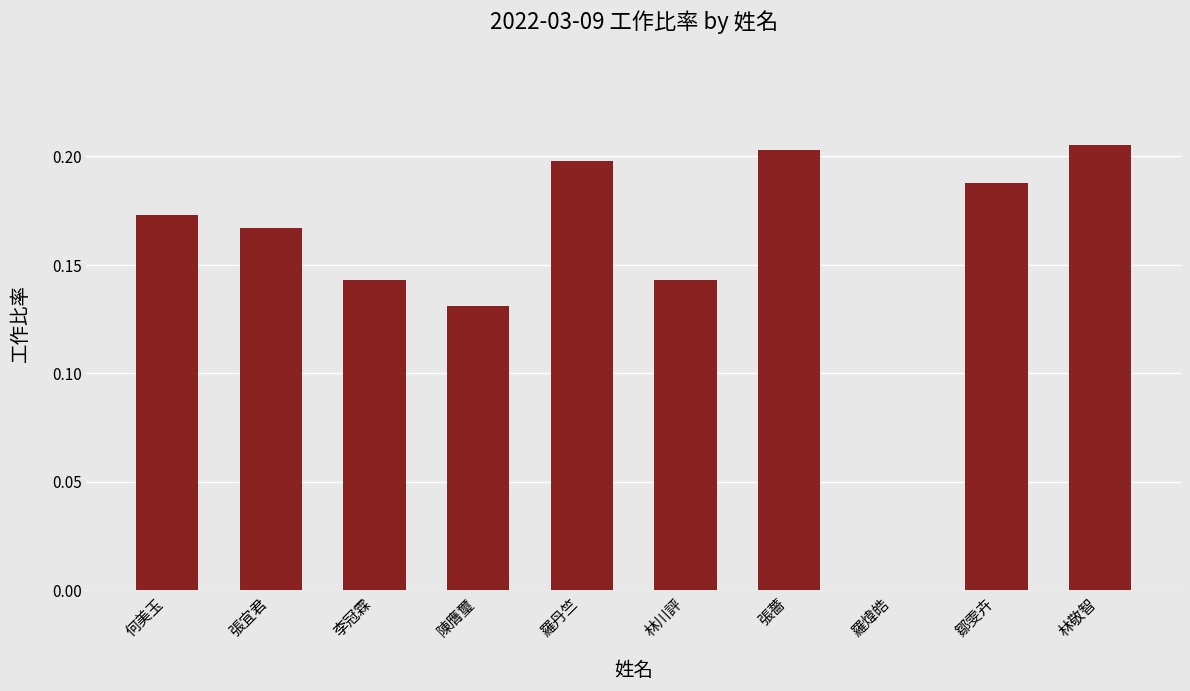

Which category has the highest value across all series?

林敬智